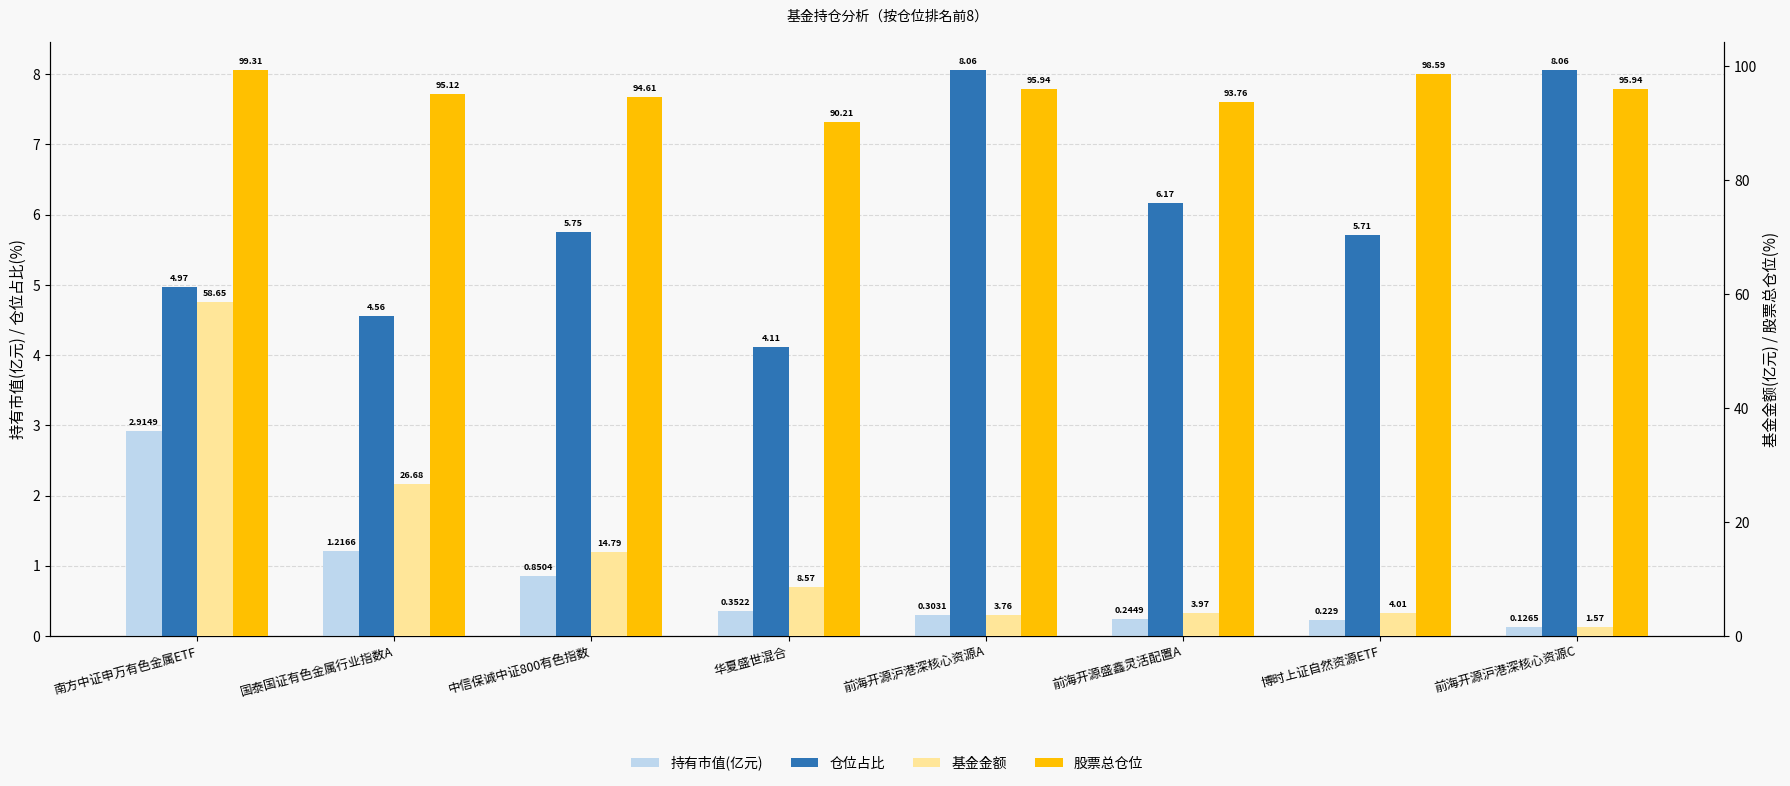

What is the difference between the 持有市值(亿元) values at 前海开源沪港深核心资源C and 前海开源盛鑫灵活配置A?

0.1